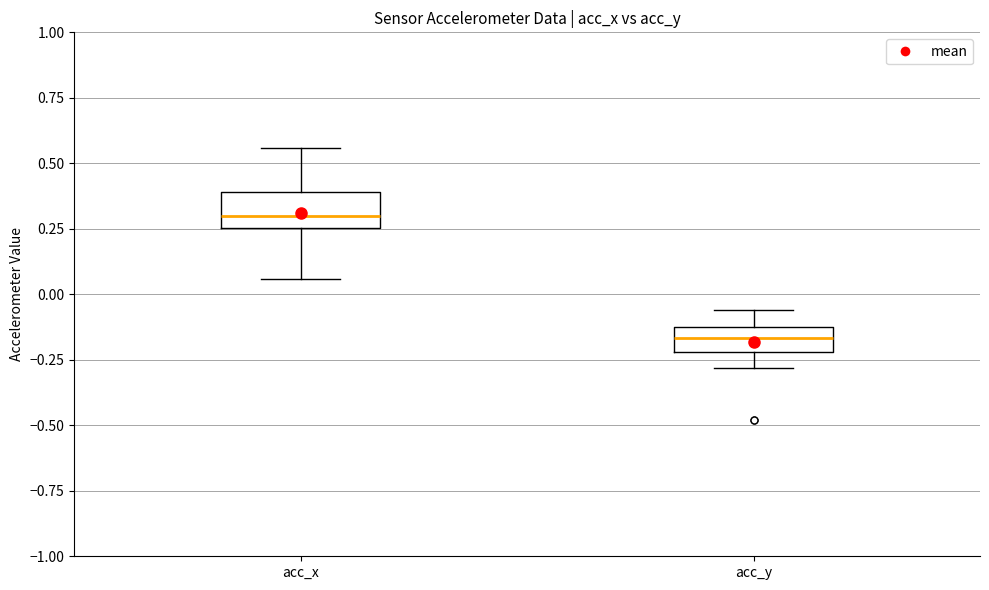

Reading left to right, transcribe this box plot: for each box, give where its median line is, the range the box spans, and where its two whiskers end, as read against the y-axis. The values are not printed on the chart, so give them approximately, as read against the axis.

acc_x: median 0.30, box 0.25 to 0.40, whiskers 0.05 to 0.55
acc_y: median -0.15, box -0.20 to -0.10, whiskers -0.30 to -0.05